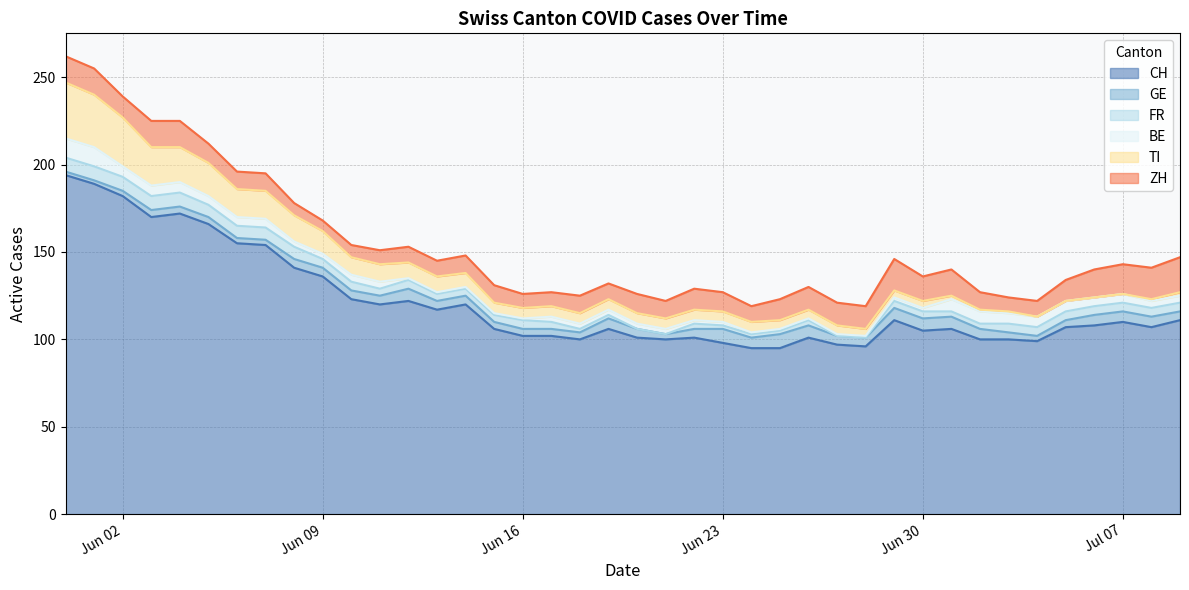

Reading right to left, what are all the values shown in this chart?

CH: 39=111	38=107	37=110	36=108	35=107	34=99	33=100	32=100	31=106	30=105	29=111	28=96	27=97	26=101	25=95	24=95	23=98	22=101	21=100	20=101	19=106	18=100	17=102	16=102	15=106	14=120	13=117	12=122	11=120	10=123	9=136	8=141	7=154	6=155	5=166	4=172	3=170	2=182	1=189	0=194
GE: 39=5	38=6	37=6	36=6	35=4	34=3	33=4	32=6	31=7	30=7	29=7	28=5	27=5	26=7	25=8	24=6	23=8	22=5	21=3	20=5	19=6	18=4	17=4	16=4	15=4	14=5	13=5	12=7	11=5	10=5	9=5	8=5	7=3	6=3	5=4	4=4	3=4	2=3	1=2	0=2
FR: 39=5	38=5	37=5	36=5	35=5	34=5	33=5	32=3	31=3	30=4	29=4	28=0	27=0	26=3	25=2	24=2	23=2	22=3	21=0	20=0	19=2	18=2	17=4	16=5	15=4	14=4	13=4	12=5	11=4	10=5	9=5	8=7	7=7	6=7	5=7	4=8	3=8	2=8	1=8	0=8
BE: 39=4	38=4	37=5	36=5	35=6	34=6	33=6	32=7	31=7	30=2	29=2	28=1	27=1	26=1	25=1	24=1	23=2	22=2	21=3	20=3	19=3	18=3	17=3	16=1	15=1	14=1	13=1	12=1	11=4	10=4	9=3	8=3	7=5	6=5	5=5	4=6	3=6	2=6	1=11	0=11
TI: 39=2	38=1	37=0	36=0	35=0	34=0	33=1	32=1	31=2	30=4	29=4	28=4	27=5	26=5	25=5	24=6	23=6	22=6	21=6	20=6	19=6	18=6	17=6	16=6	15=6	14=8	13=9	12=9	11=10	10=10	9=13	8=15	7=16	6=16	5=19	4=20	3=22	2=28	1=30	0=32
ZH: 39=20	38=18	37=17	36=16	35=12	34=9	33=8	32=10	31=15	30=14	29=18	28=13	27=13	26=13	25=12	24=9	23=11	22=12	21=10	20=11	19=9	18=10	17=8	16=8	15=10	14=10	13=9	12=9	11=8	10=7	9=6	8=7	7=10	6=10	5=11	4=15	3=15	2=12	1=15	0=15